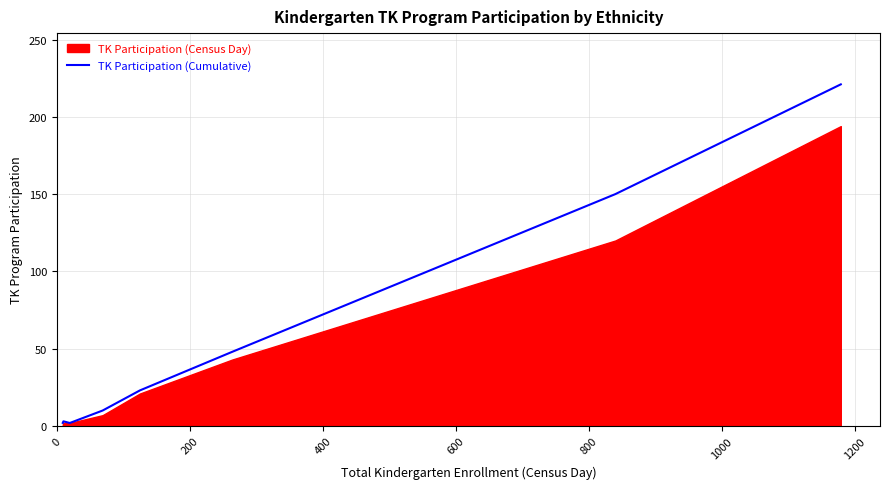

How many data points are above 10?

4